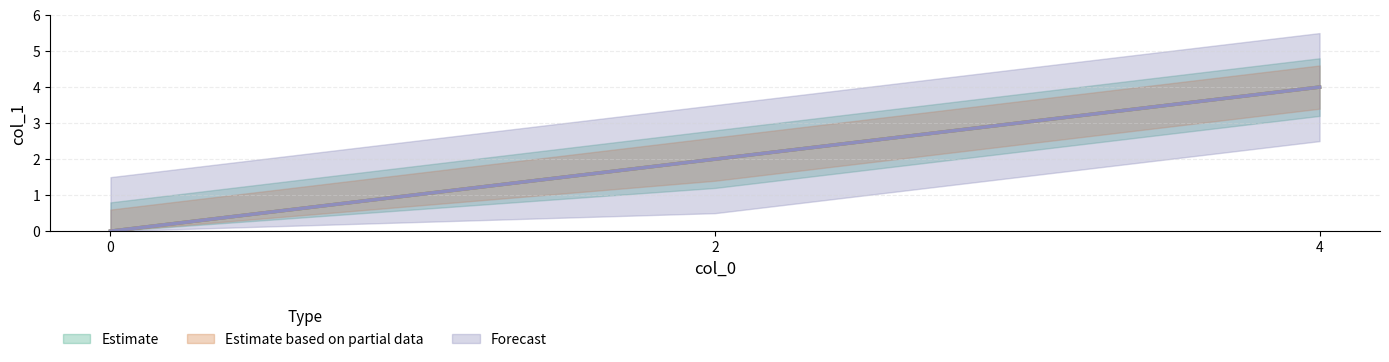

How many values in the Estimate series exceed 2?

1